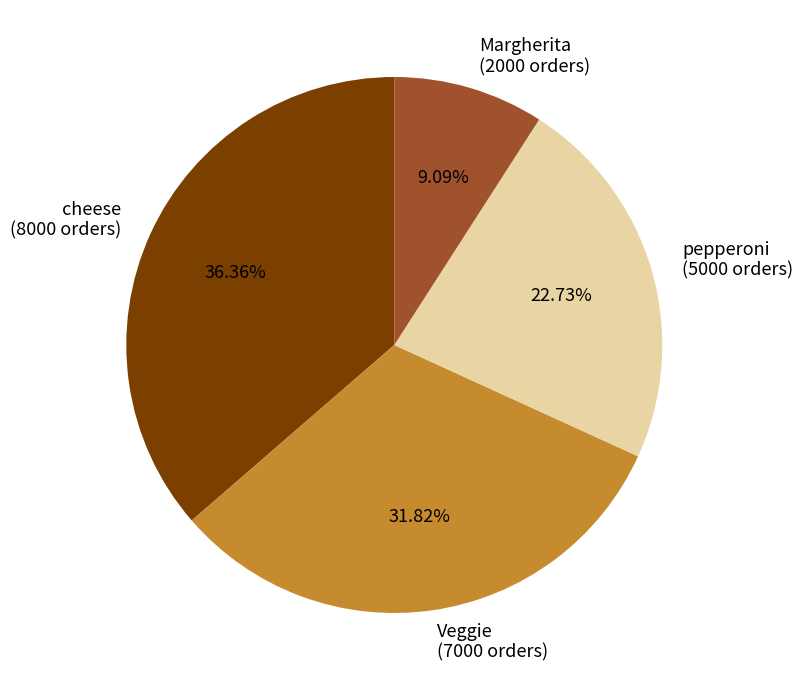

What is the ratio of the value at Margherita (2000 orders) to the value at Veggie (7000 orders)?

0.3